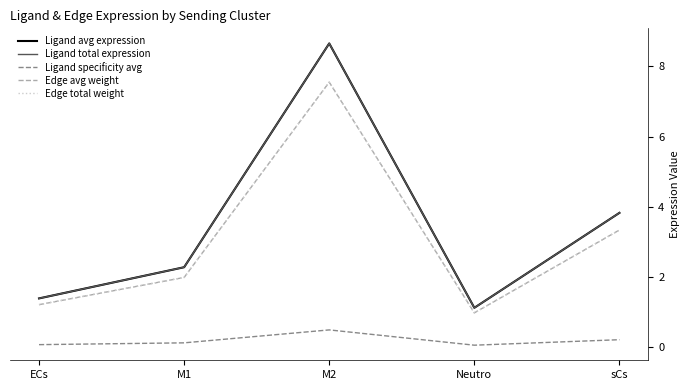

What is the maximum value shown in the chart?

8.7